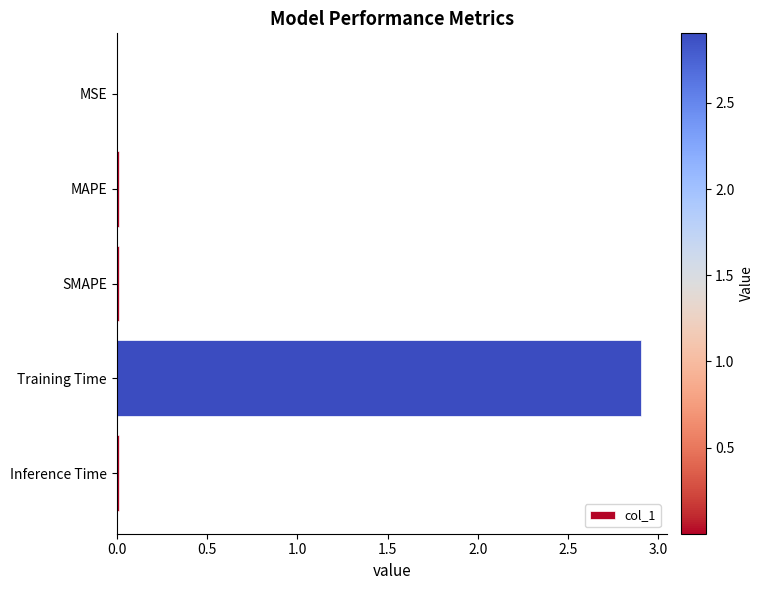

What is the sum of all values?

2.9